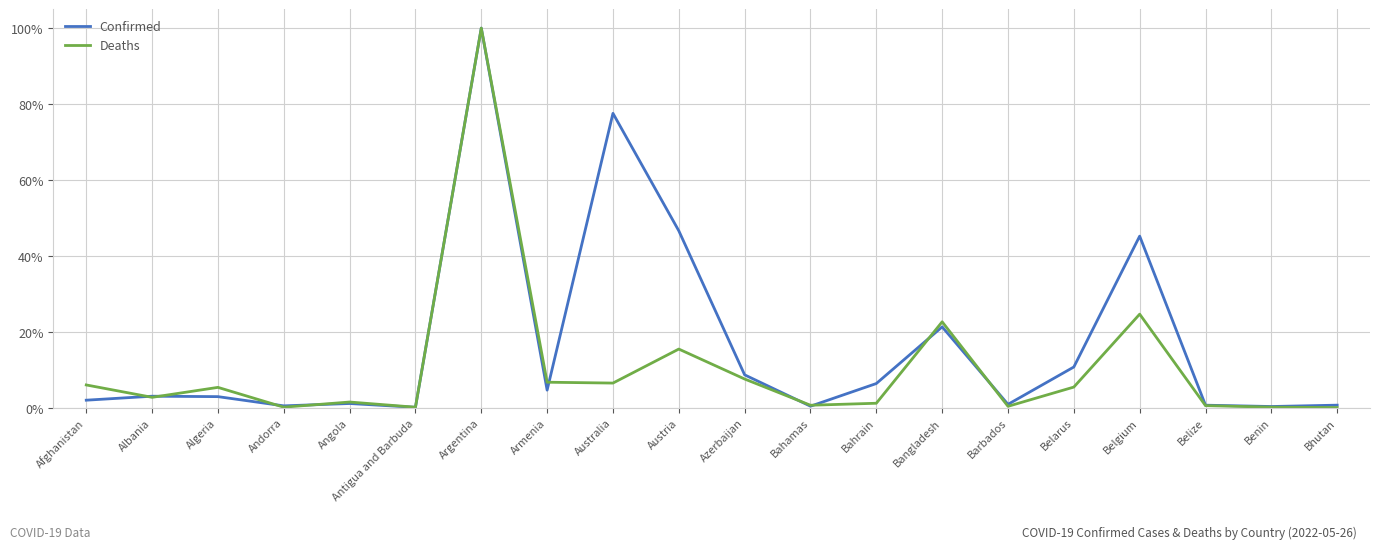

Does the chart display data point markers on the line(s)?

No